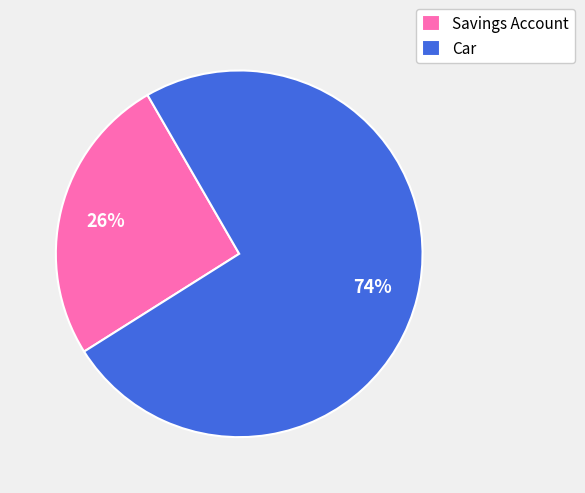

How many slices are in this pie chart?

2